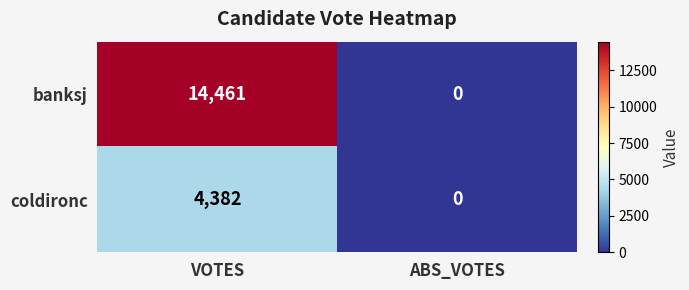

What is the difference between the highest and lowest values at VOTES?

10079